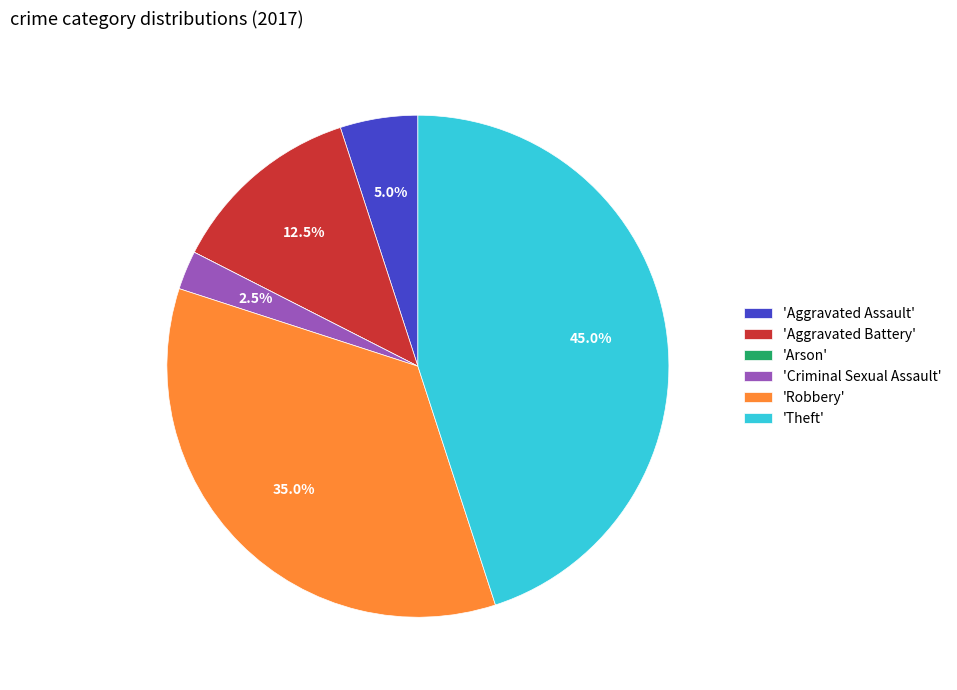

What is the largest slice in the pie chart?

'Theft'